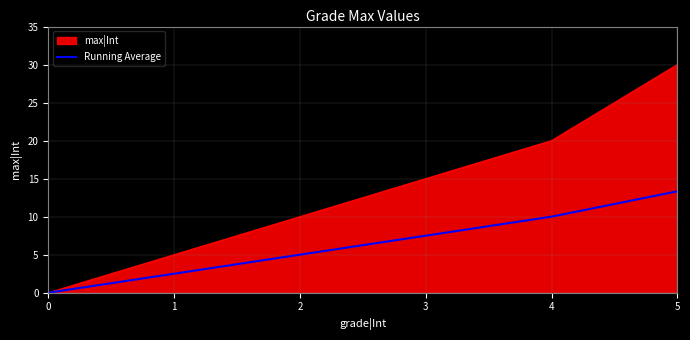

Does the chart have visible grid lines?

Yes